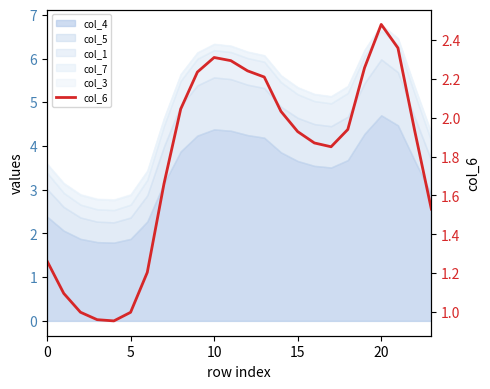

What is the ratio of the value at 19 to the value at 23?

1.5